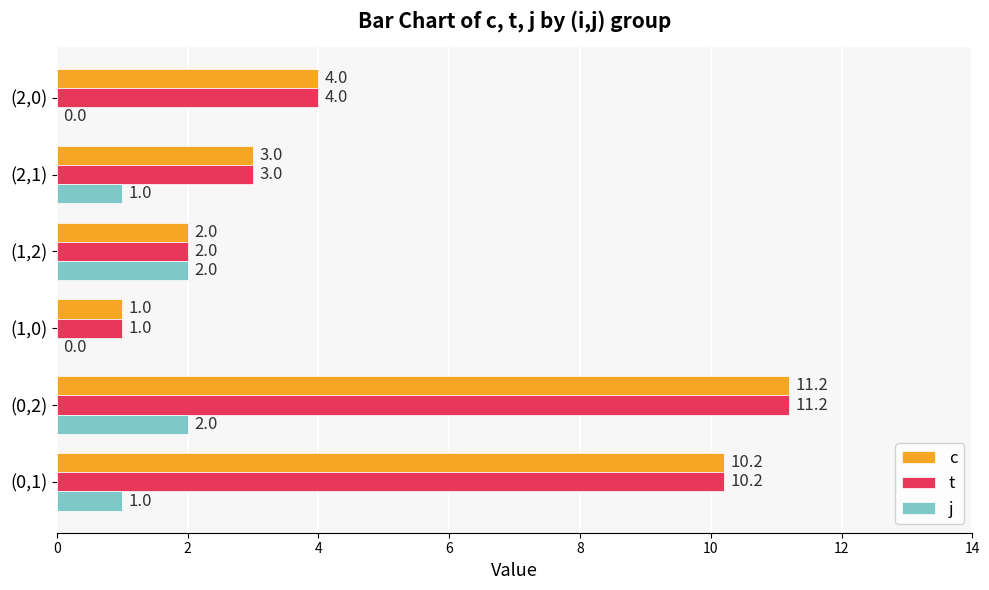

What is the total value across all series at (0,1)?

21.4